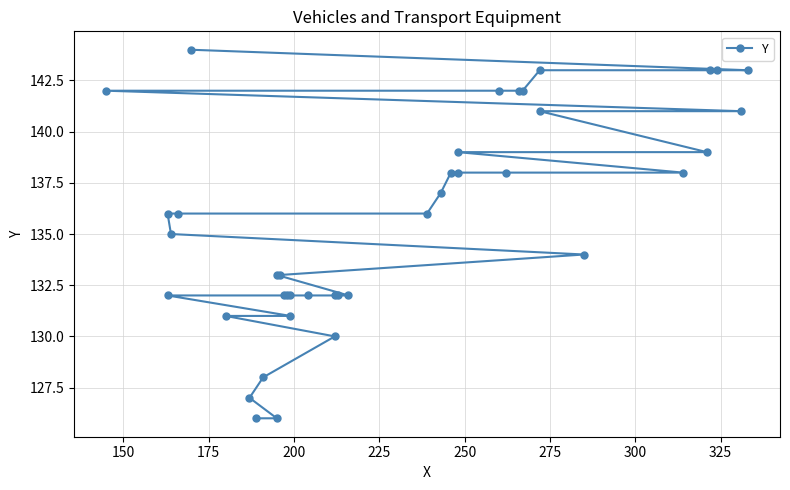

Does the chart have visible grid lines?

Yes